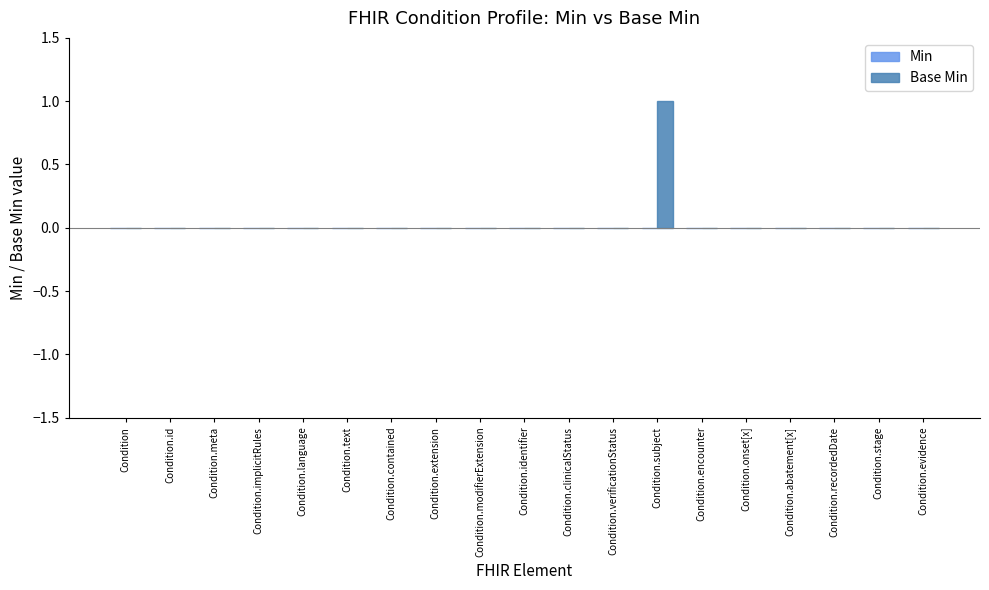

Which label corresponds to the largest value in the chart?

Condition.subject